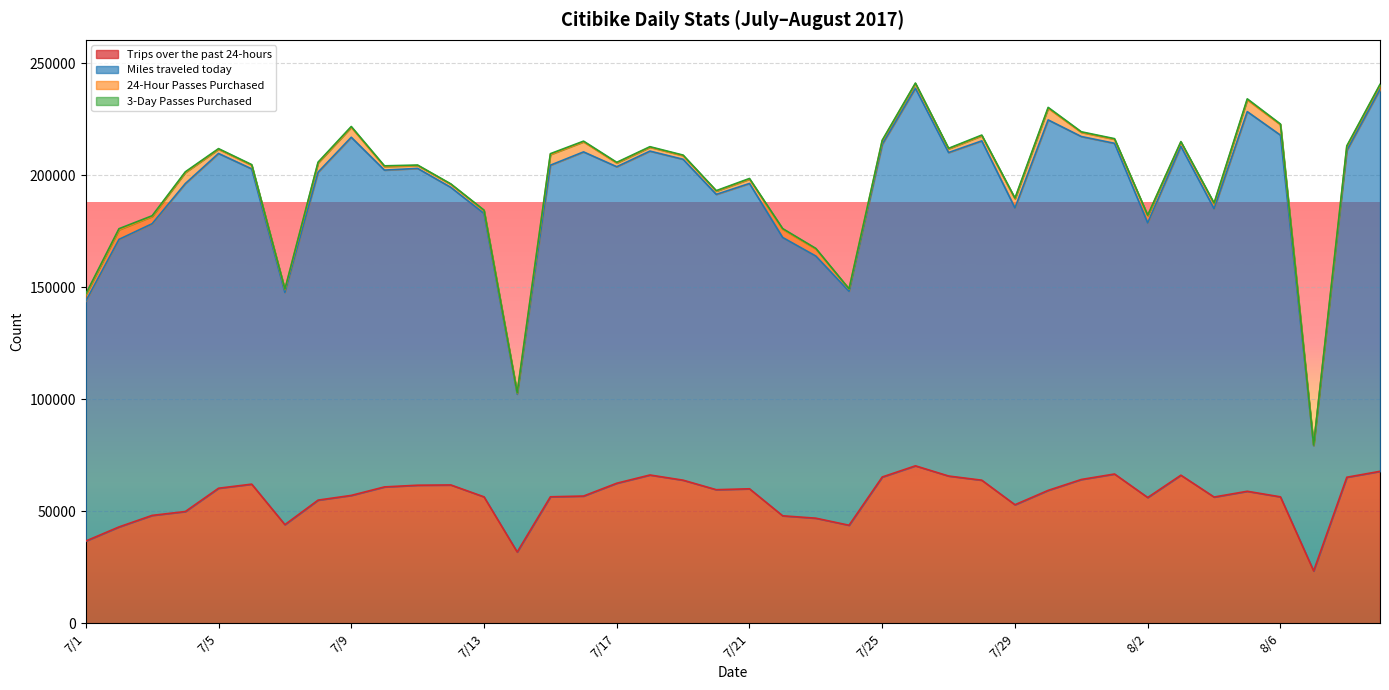

What is the total value across all series at 7/10?

265184